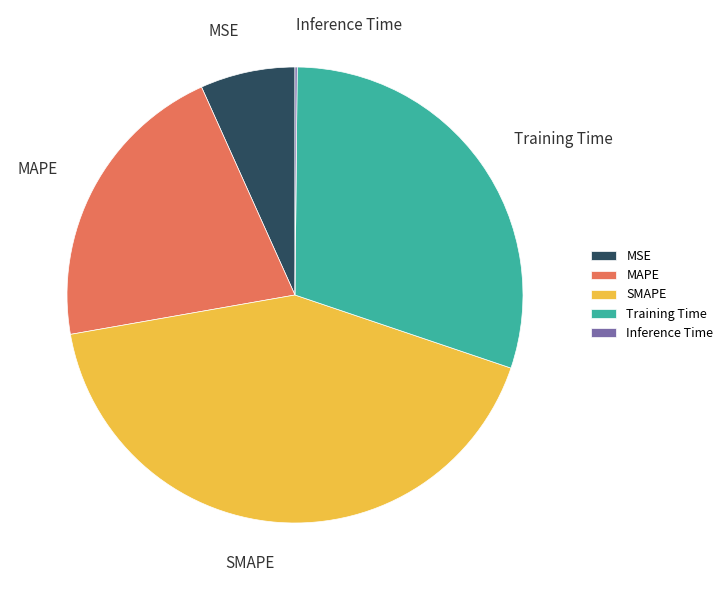

Is the sum of SMAPE and MSE greater than half?

No